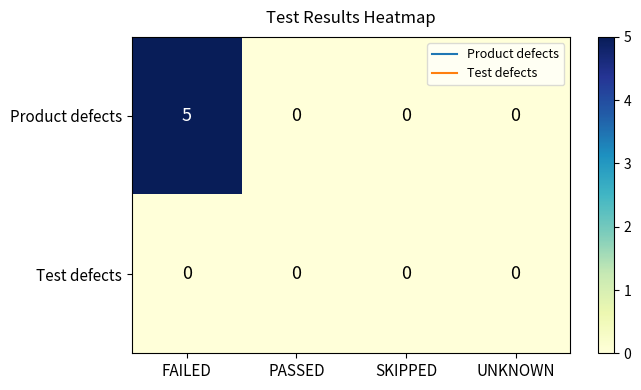

Which category has the highest value across all series?

FAILED